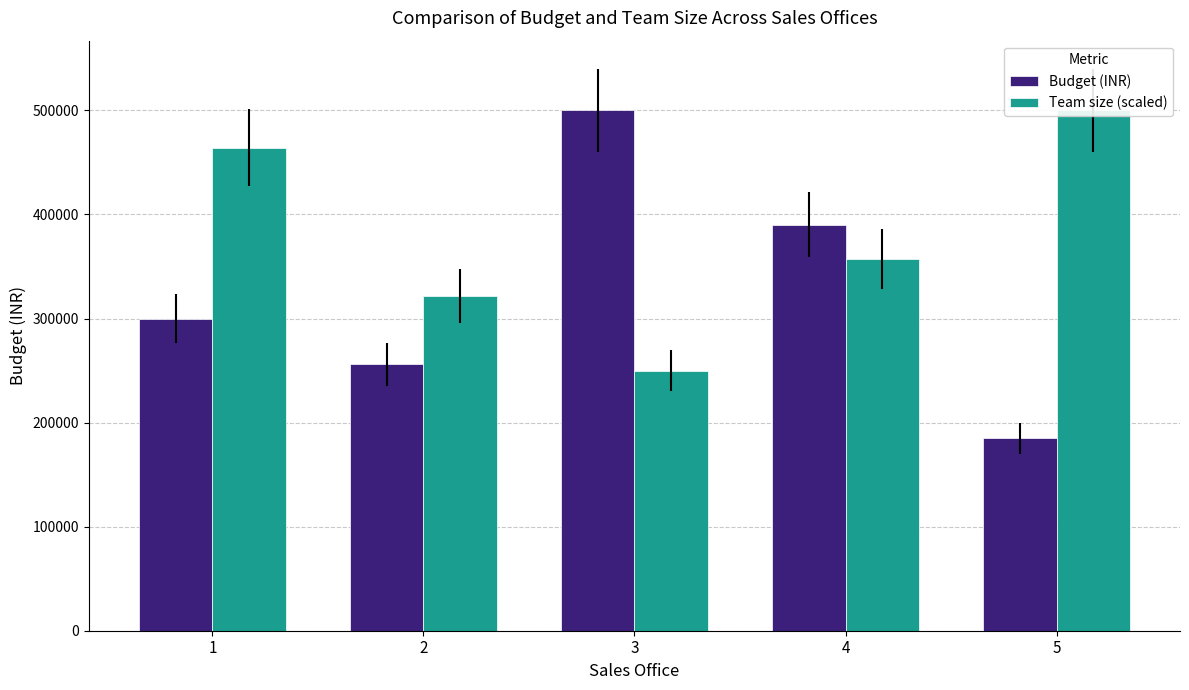

At which label does Team size (scaled) reach its minimum?

3